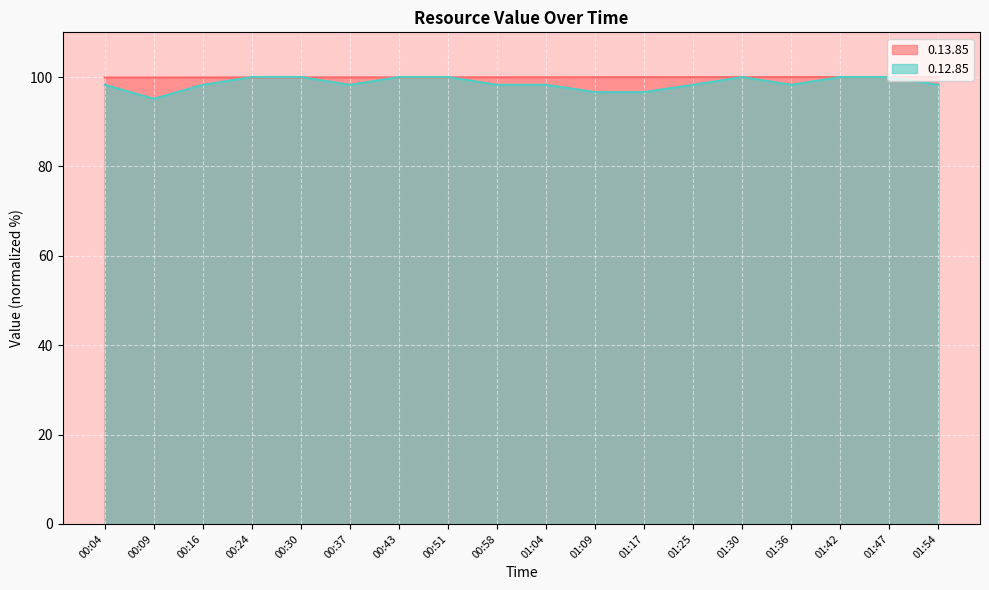

Which category has the highest value in the 0.12.85 series?

00:24